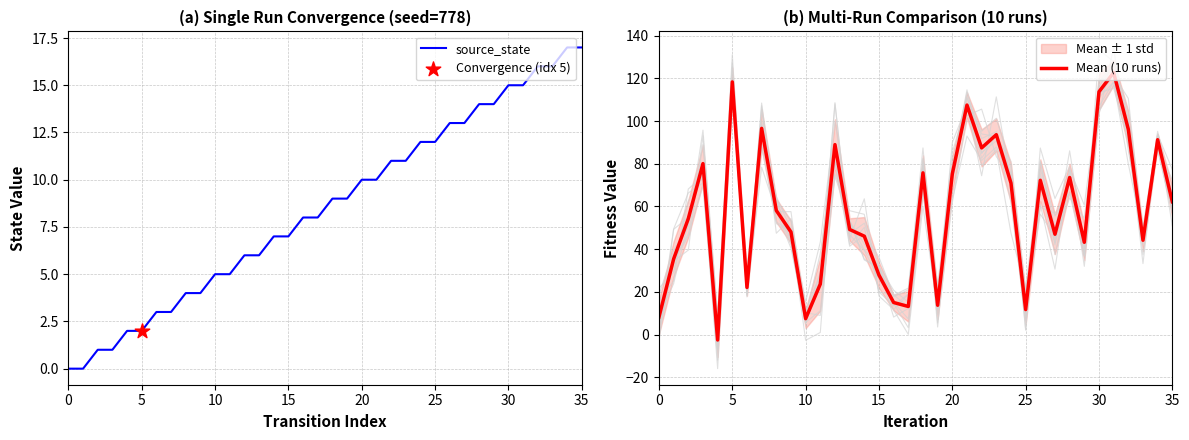

Is it true that source_state equals 5 at 30?

False